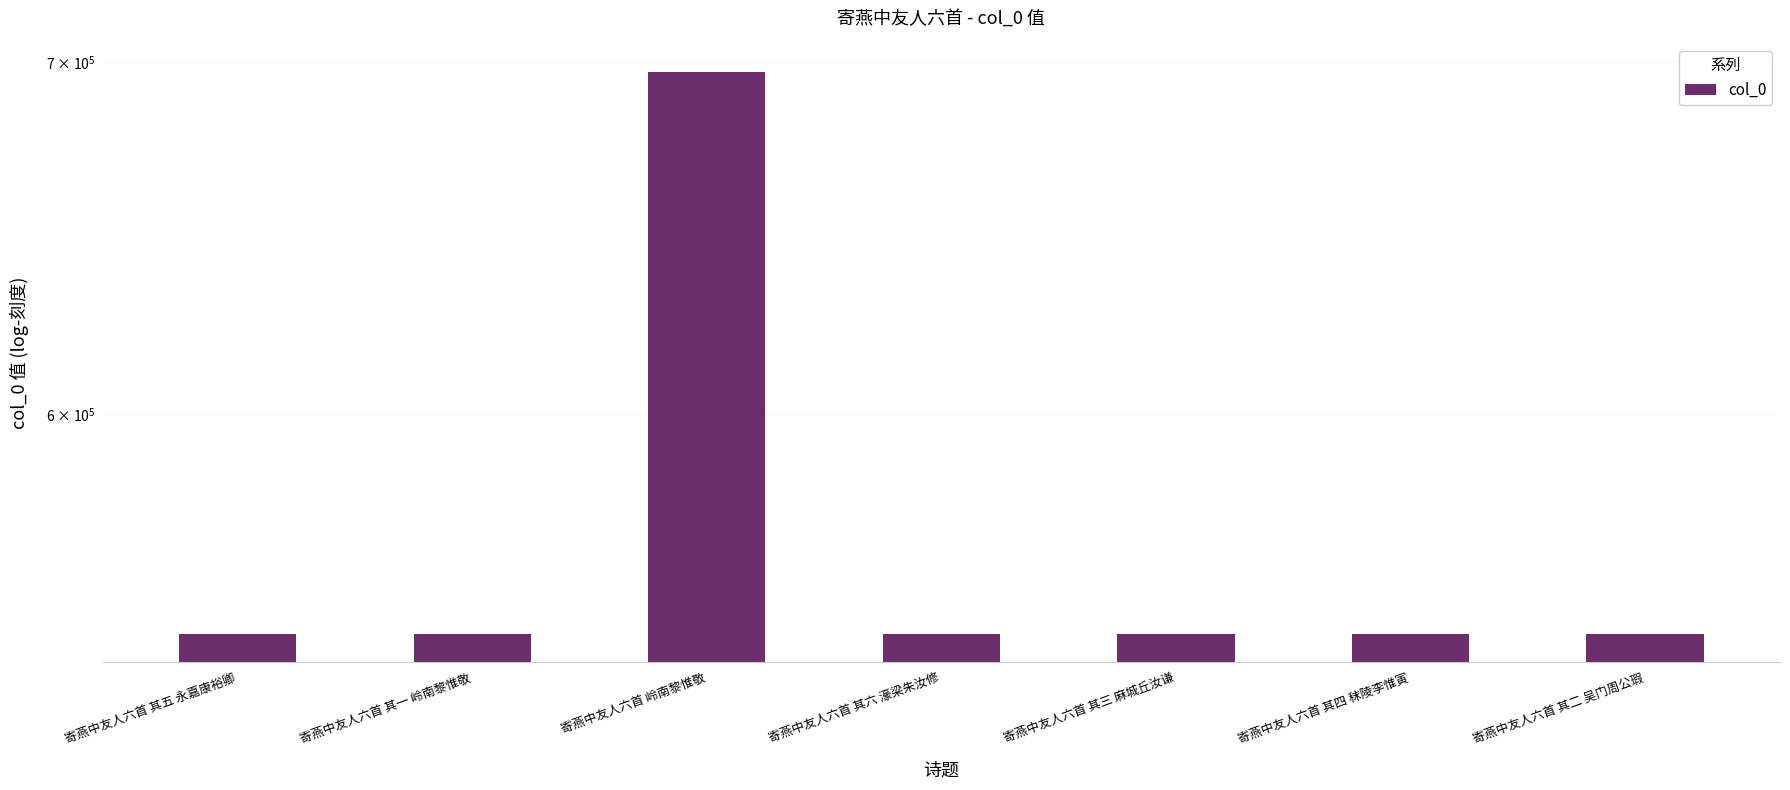

Reading right to left, extract all data points from this chart.

544874	544876	544875	544878	697148	544873	544877